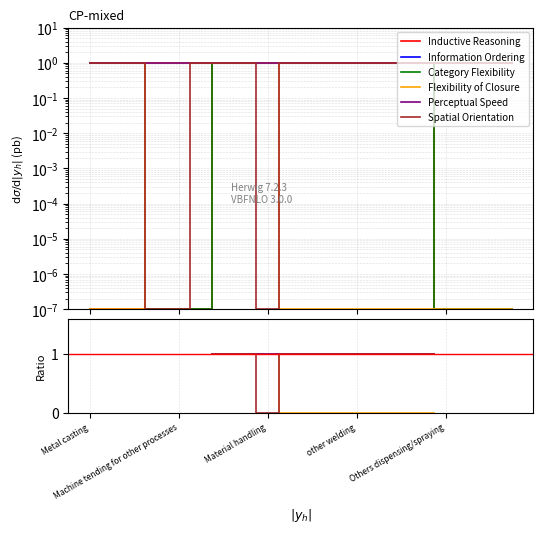

Which has a higher value, 5 or Material handling?

5